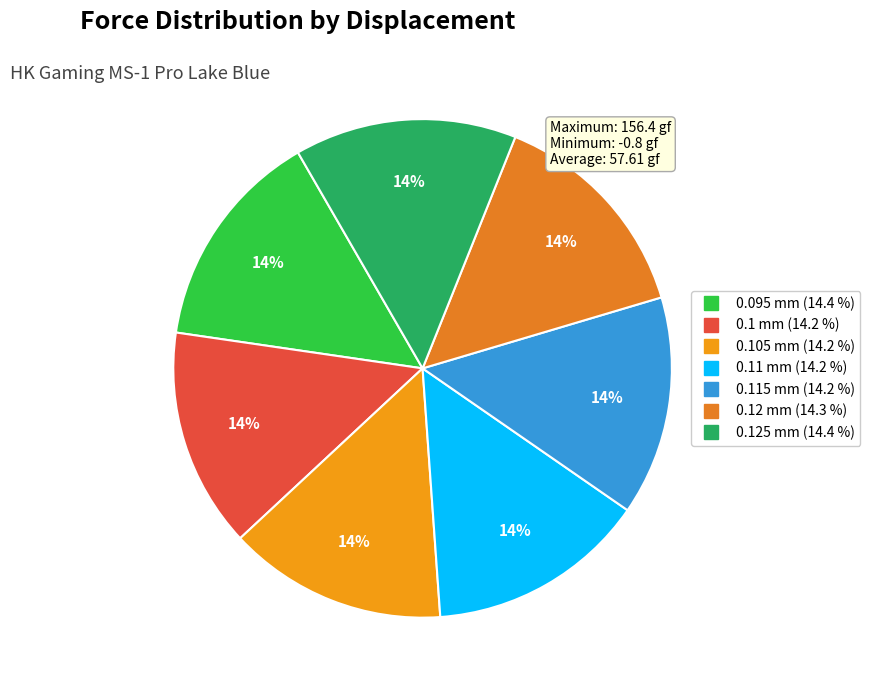

Is there a majority slice in this chart?

No